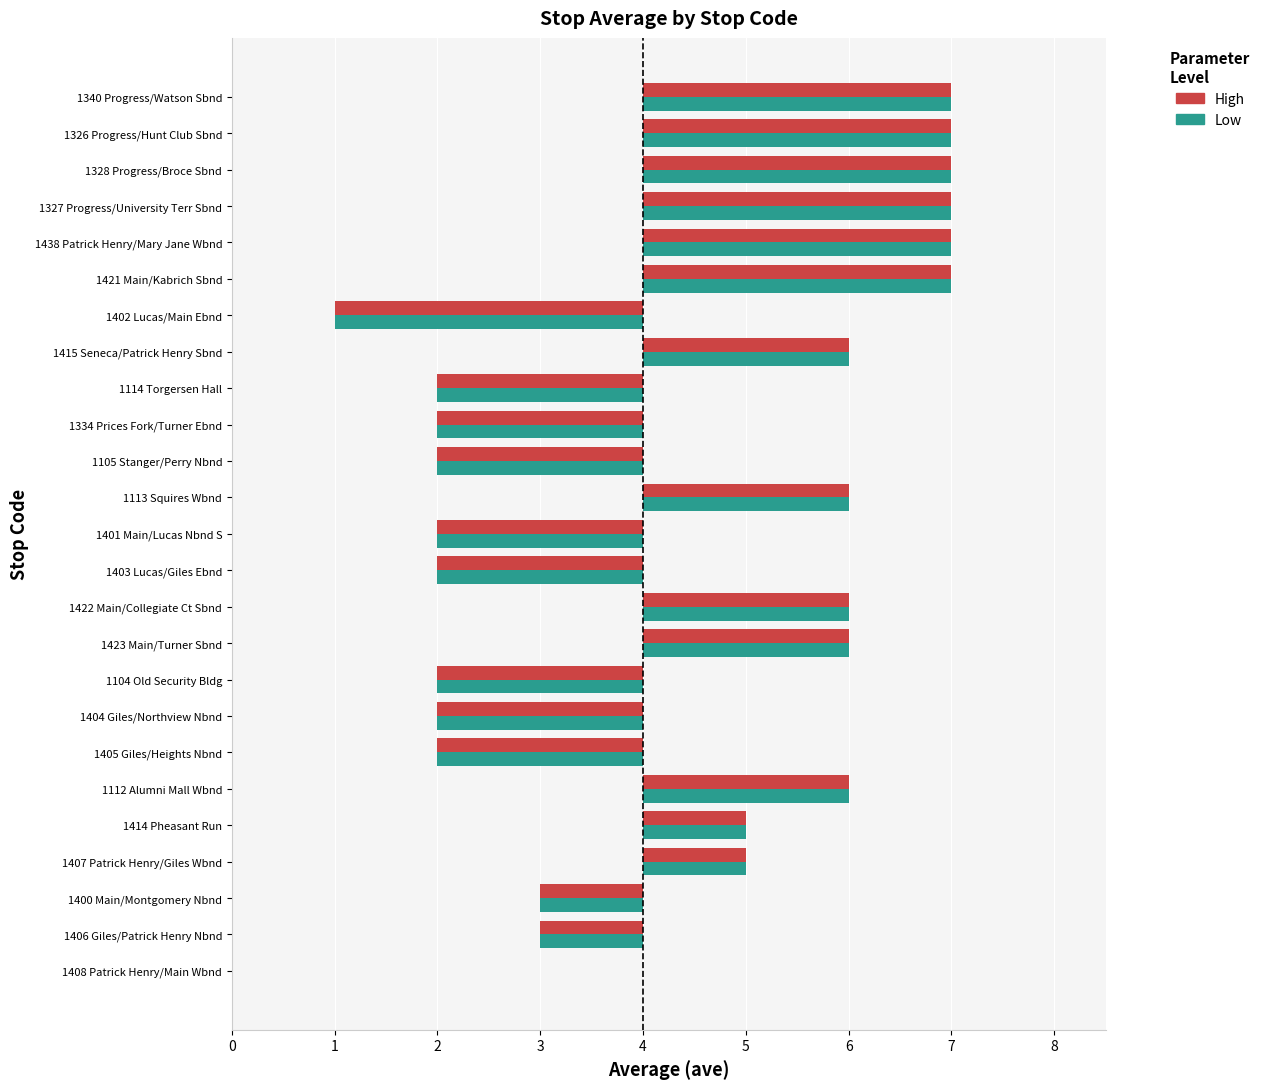

What are all the series names shown in the legend?

High, Low